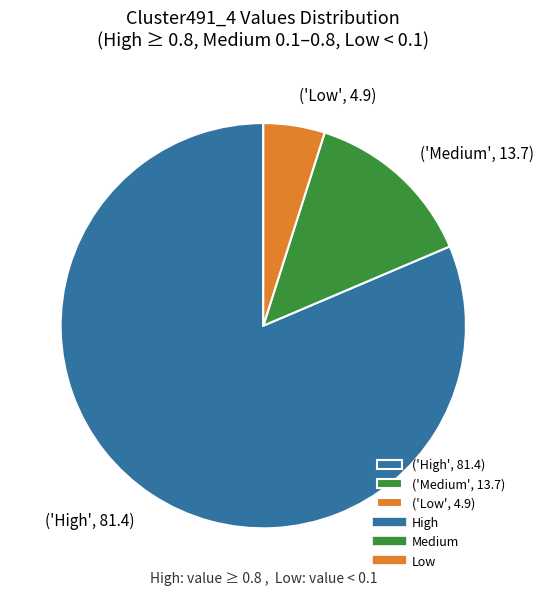

Does ('High', 81.4) represent more than half of the total?

Yes